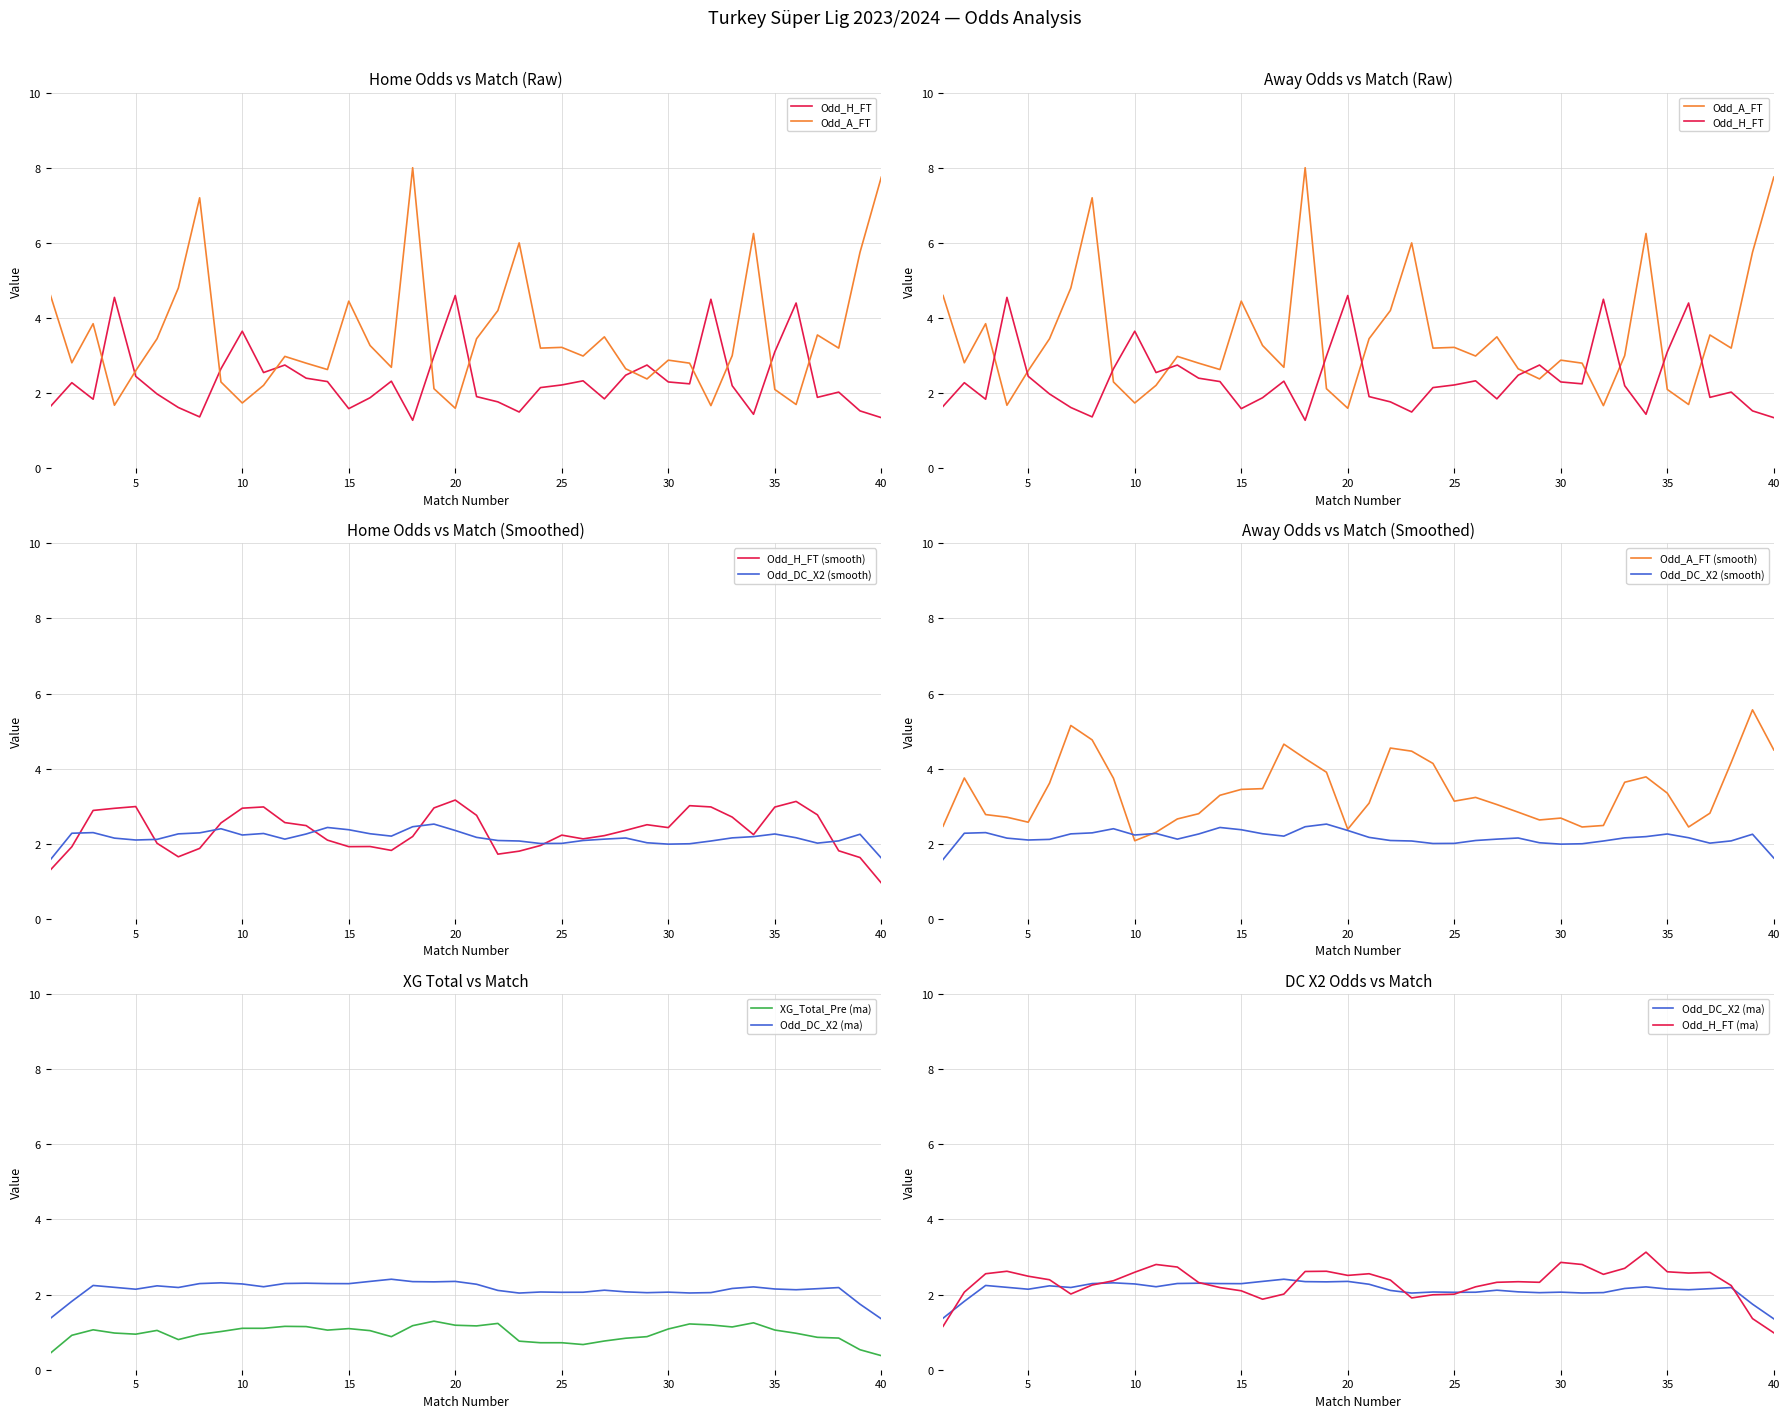

How many interior local valleys does the Odd_H_FT series have?

10